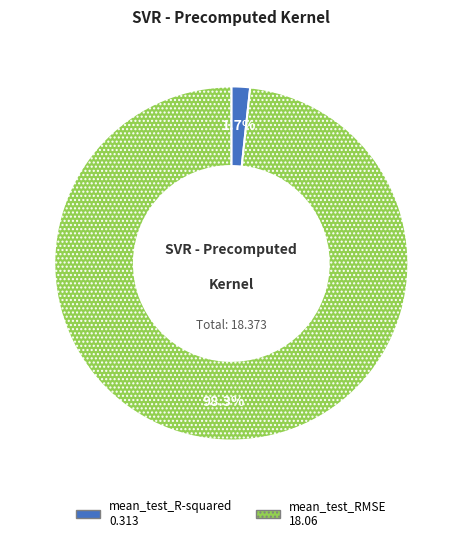

Combined, what portion of the pie is mean_test_RMSE and mean_test_R-squared?

100.0%